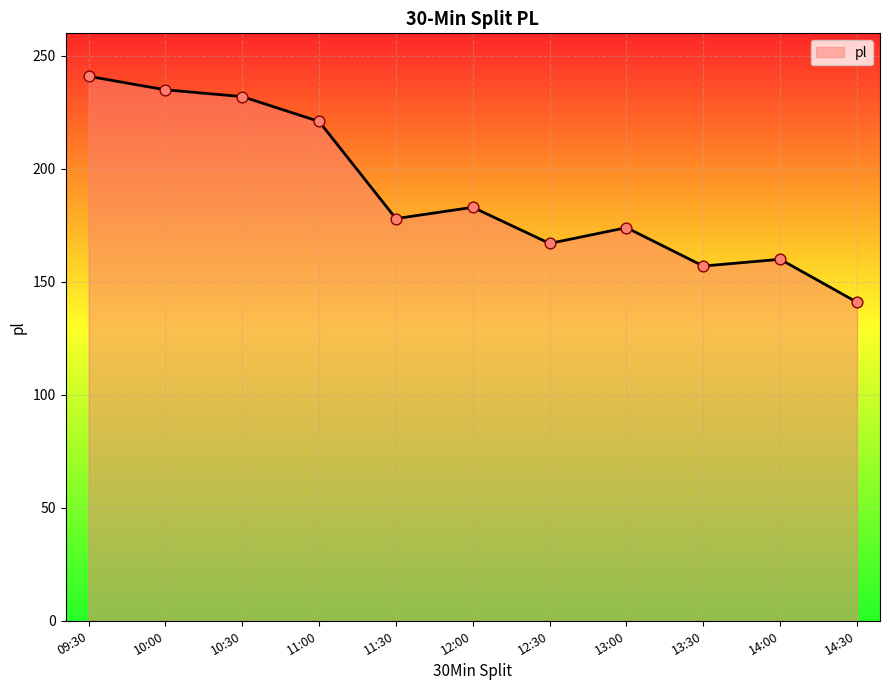

What is the ratio of the value at 13:30 to the value at 12:00?

0.9